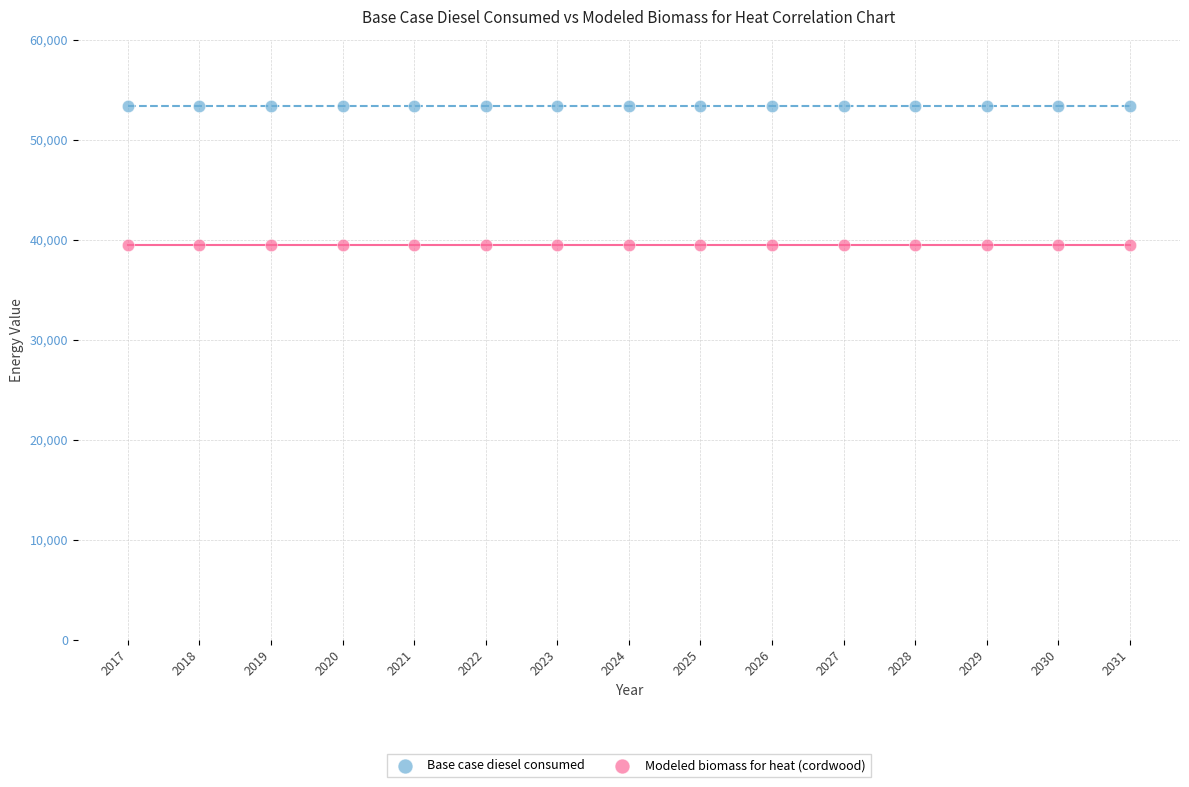

Which series reaches the minimum Y coordinate?

Modeled biomass for heat (cordwood)